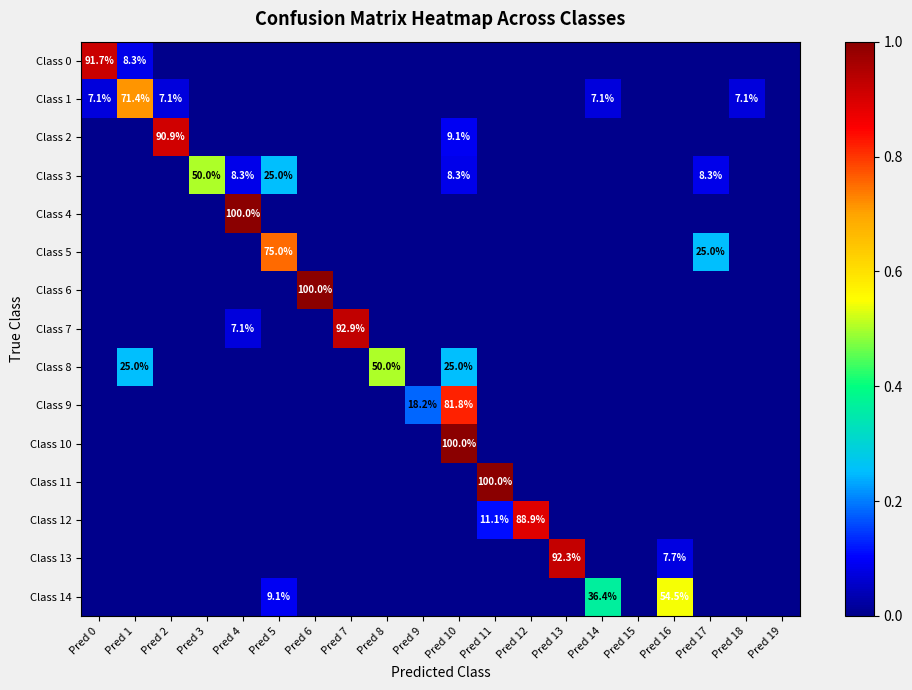

What is the difference between the highest and lowest values at Pred 14?

0.4